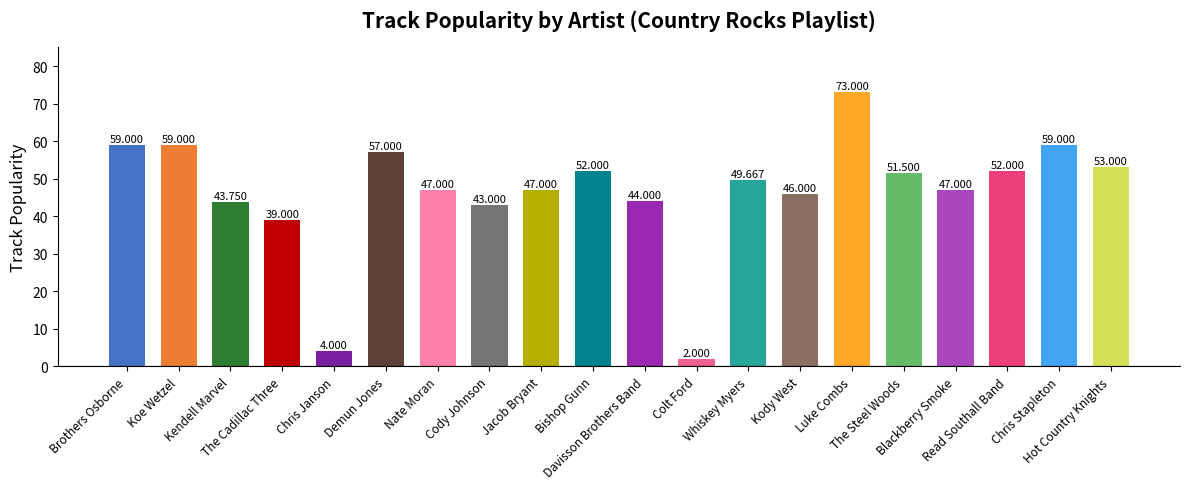

Reading right to left, what are all the values shown in this chart?

53.0	59.0	52.0	47.0	51.5	73.0	46.0	49.7	2.0	44.0	52.0	47.0	43.0	47.0	57.0	4.0	39.0	43.8	59.0	59.0